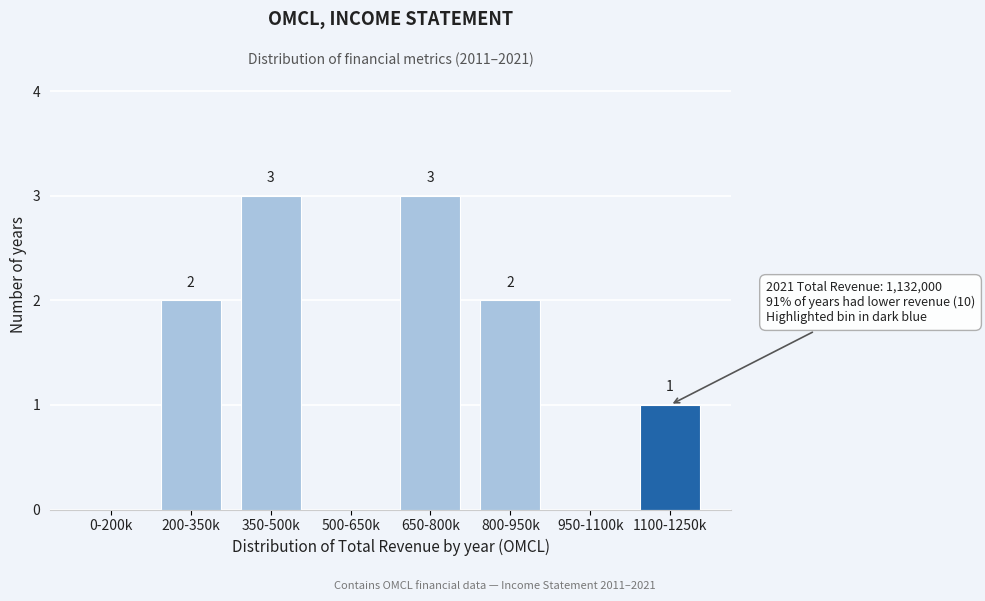

Reading left to right, list all the values displayed in this chart.

0-200k=0	200-350k=2	350-500k=3	500-650k=0	650-800k=3	800-950k=2	950-1100k=0	1100-1250k=1